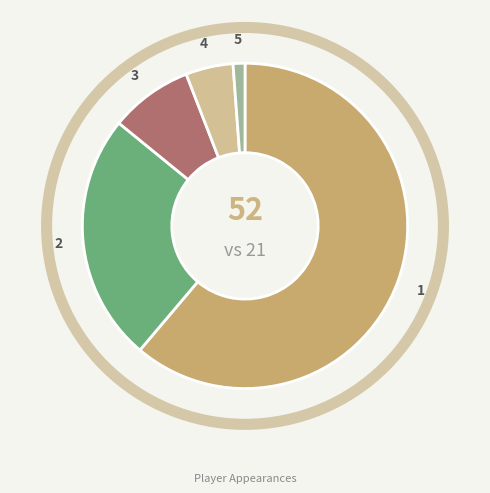

How many slices are in this pie chart?

5